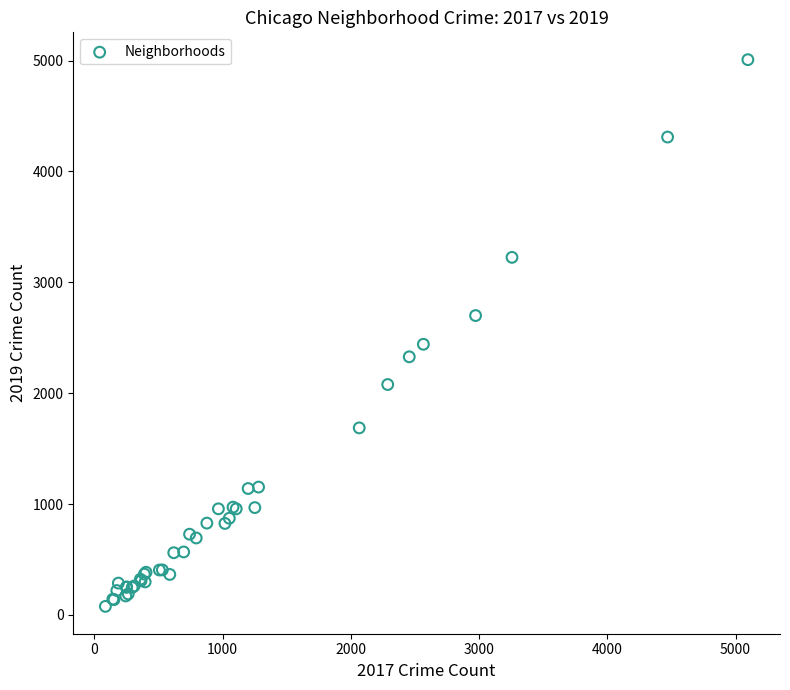

What Y value in the scatter plot is closest to 2542?

2441